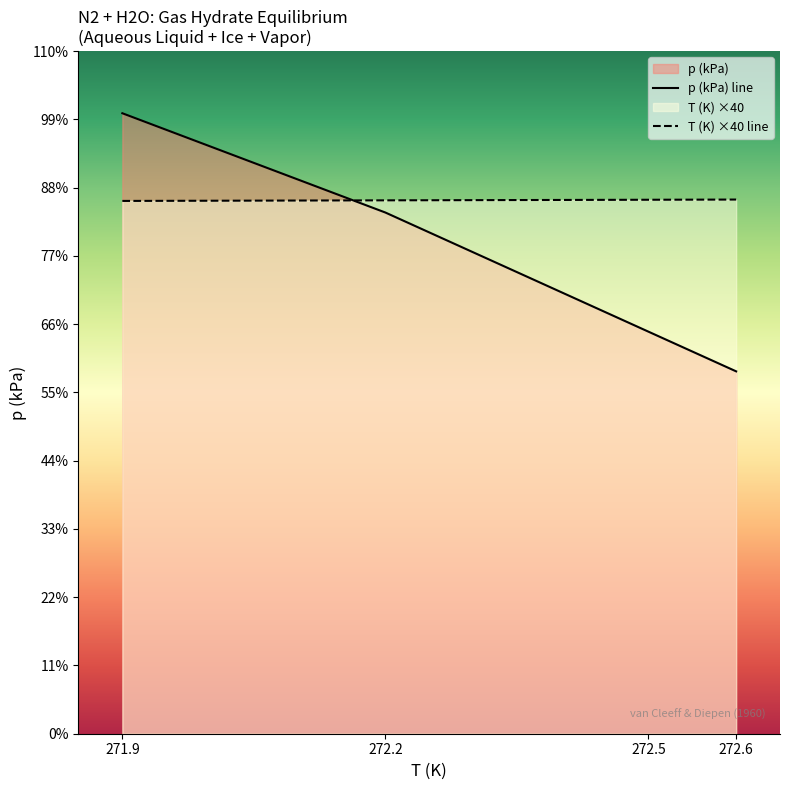

Rank the series at 272.5 from lowest to highest value.

p (kPa) line, T (K) ×40 line